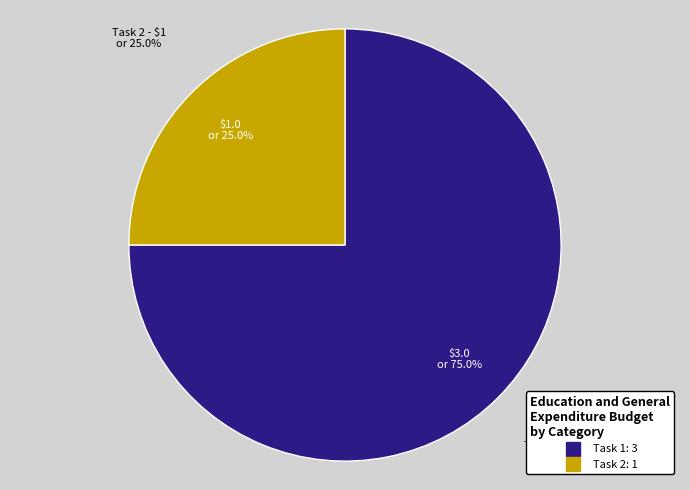

Is there a majority slice in this chart?

Yes